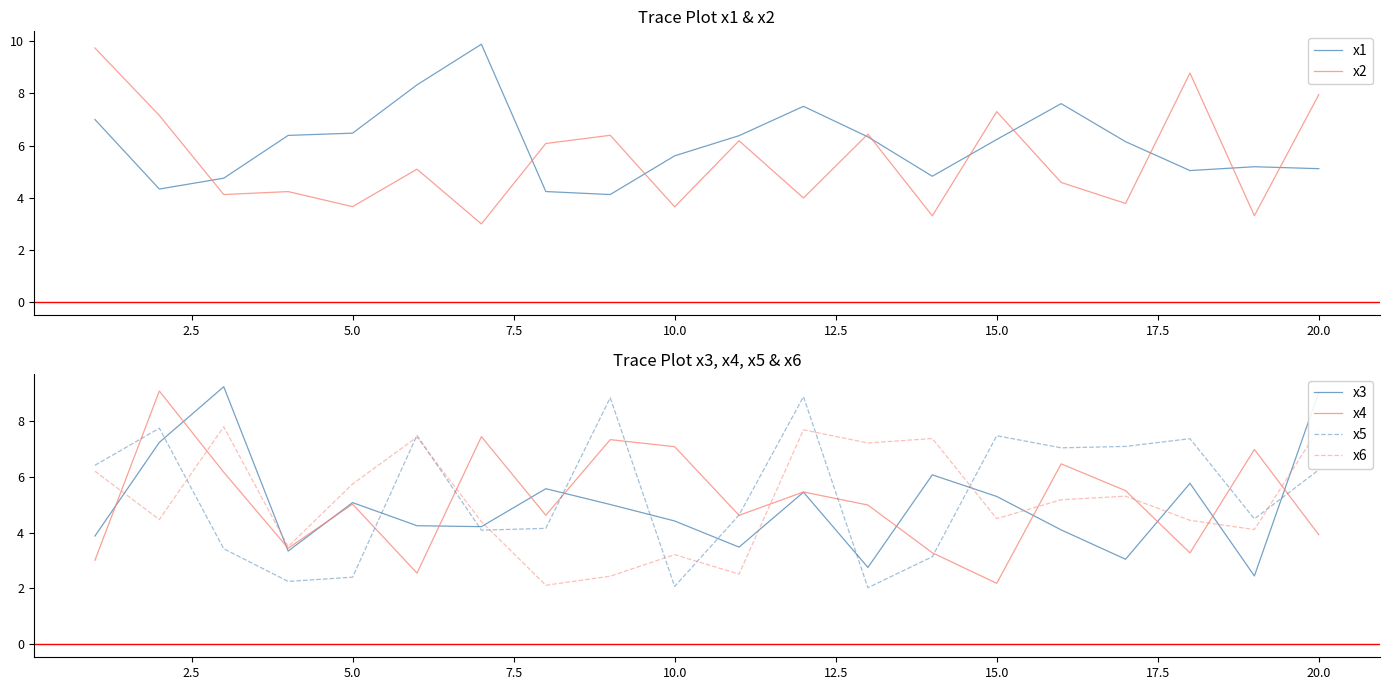

How many values in the x4 series exceed 5?

10